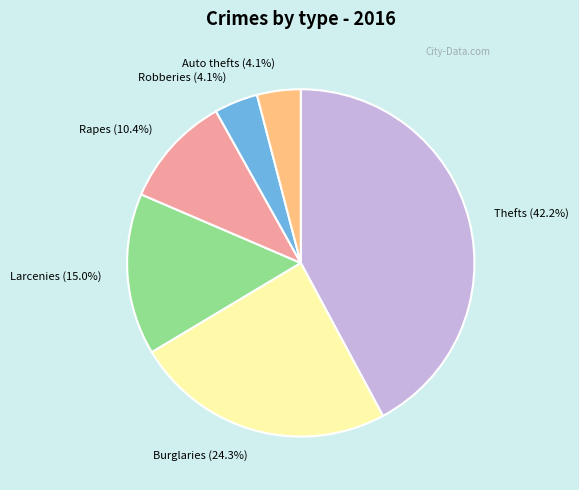

To the nearest percent, what is the average slice percentage?

17%